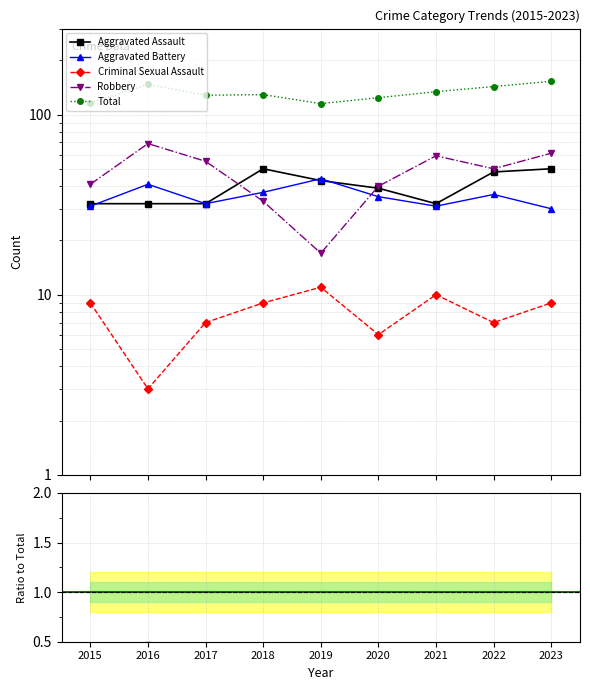

What are all the series names shown in the legend?

Aggravated Assault, Aggravated Battery, Criminal Sexual Assault, Robbery, Total